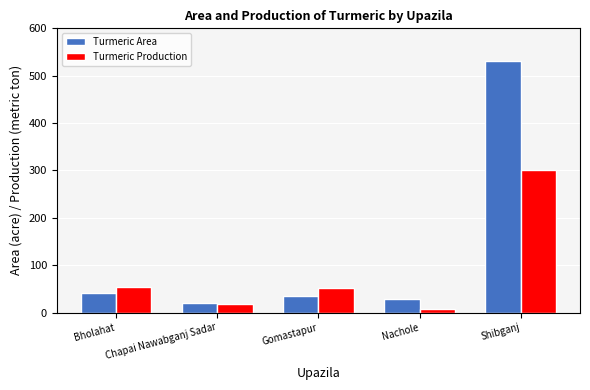

Which series changed the most between Chapai Nawabganj Sadar and Shibganj?

Turmeric Area